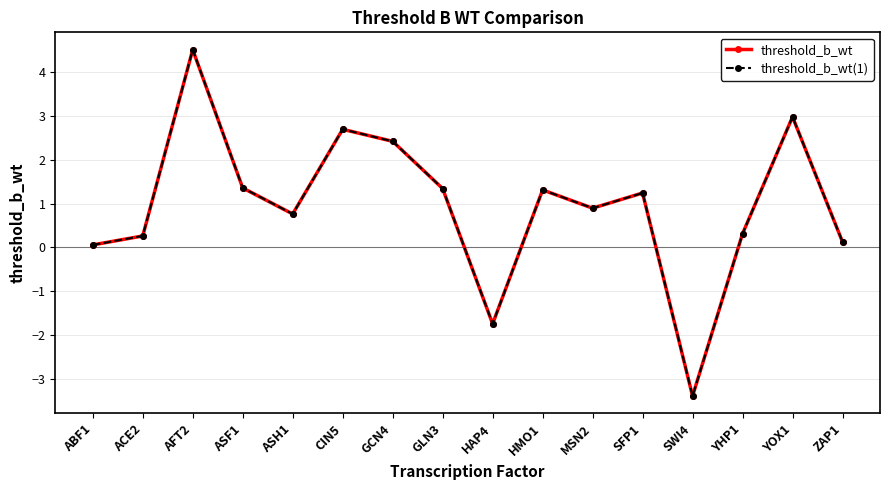

True or false: threshold_b_wt(1) and threshold_b_wt intersect in this chart.

False